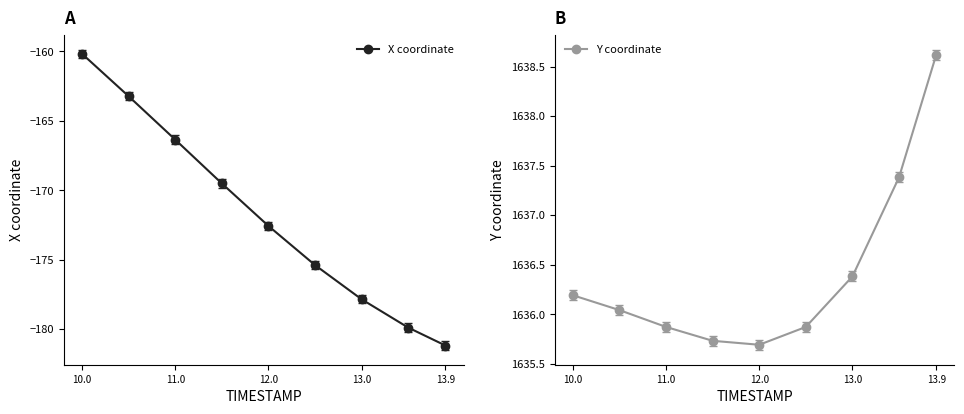

What is the average value of the Y coordinate series?

1636.4